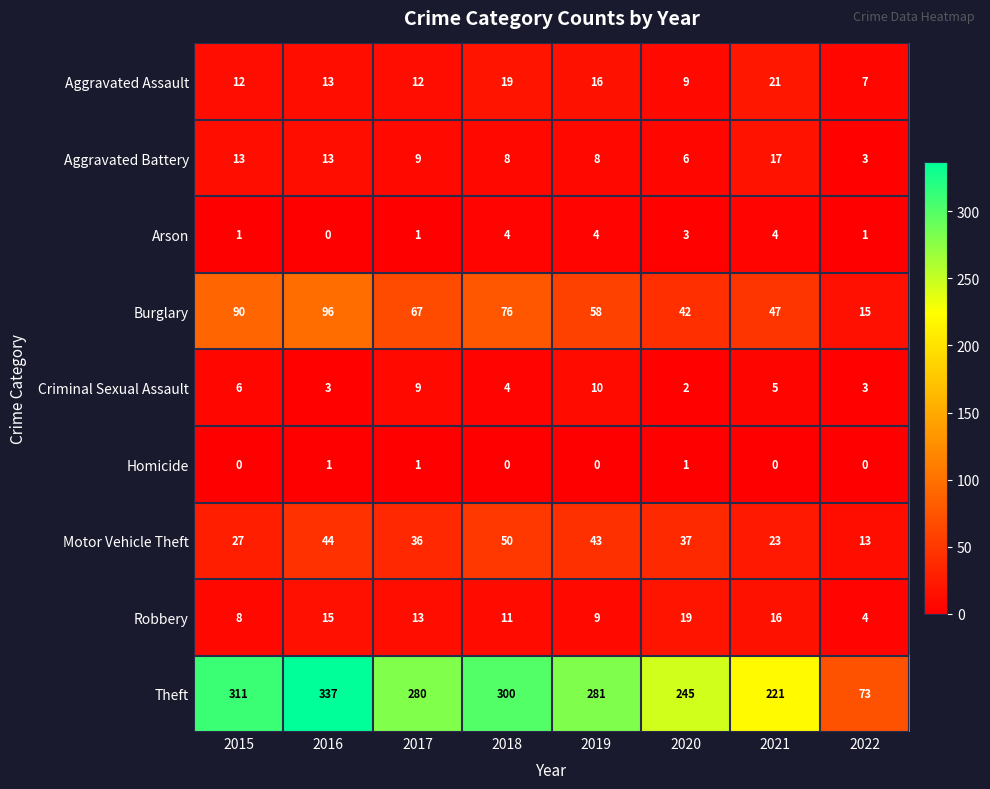

What is the total value across all series at 2021?

354